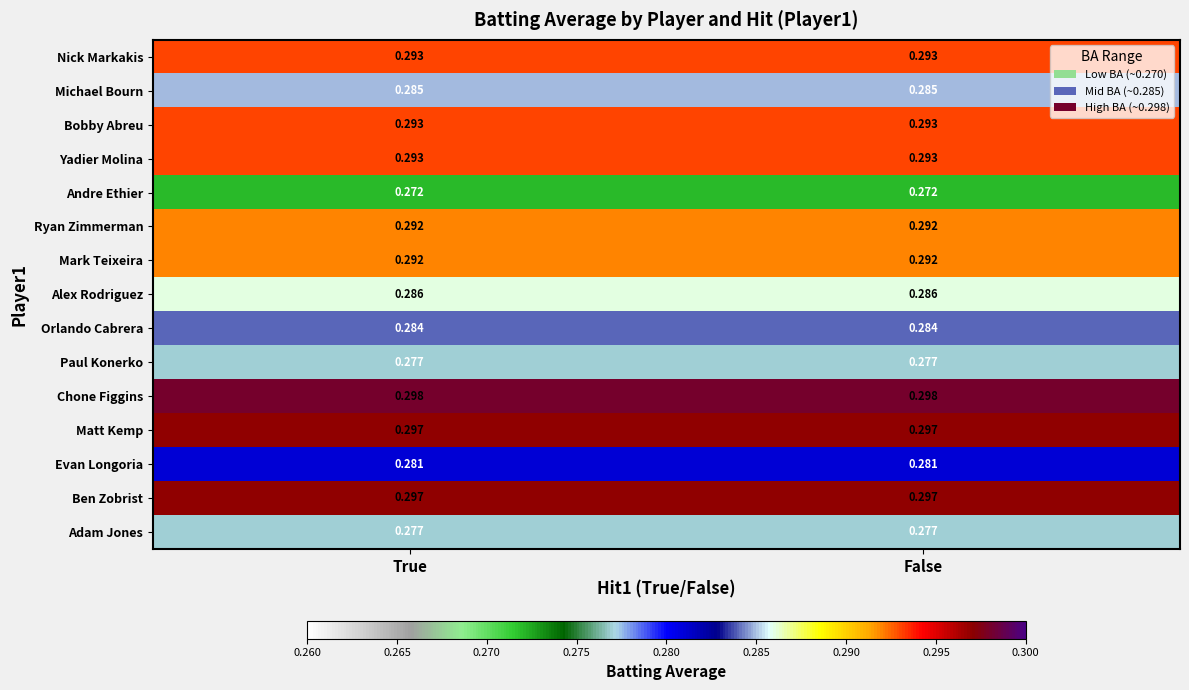

Which series has the largest total across all categories?

Chone Figgins